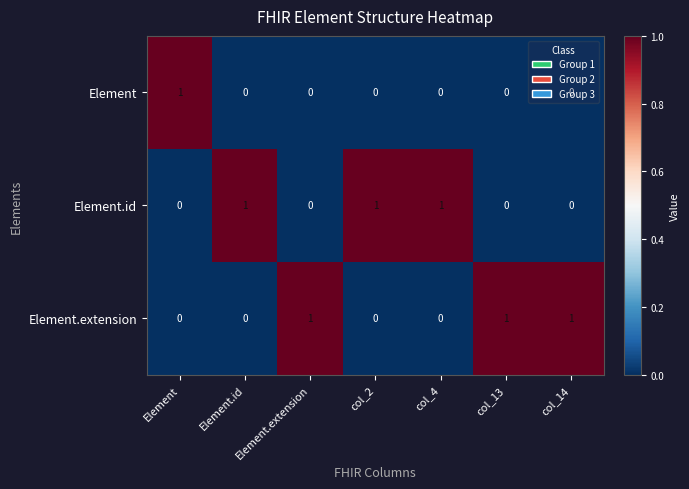

At how many categories does at least one series exceed 0?

7